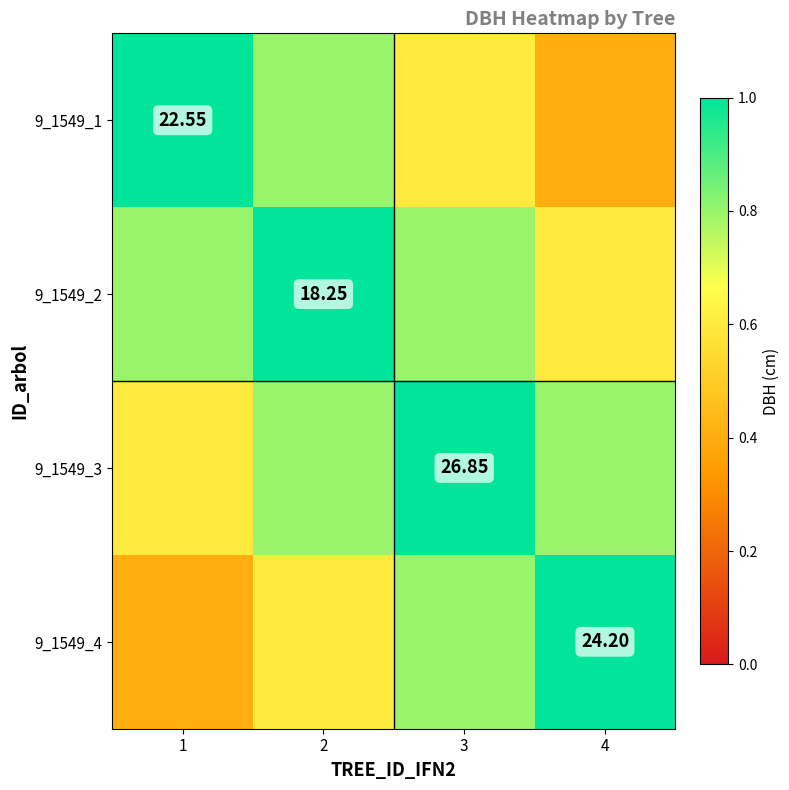

At which category does the chart reach its minimum across all series?

4